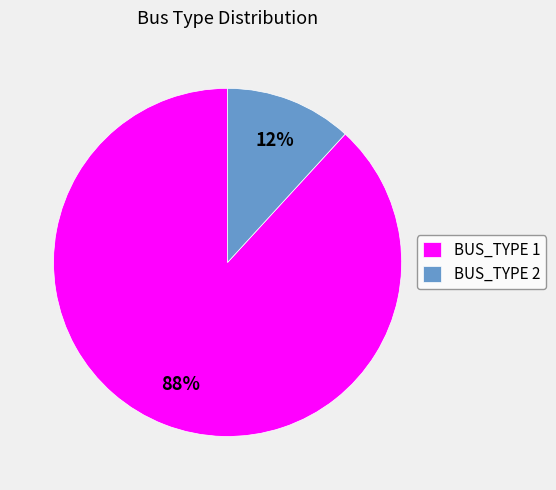

True or false: BUS_TYPE 2 accounts for 12% of the total.

True